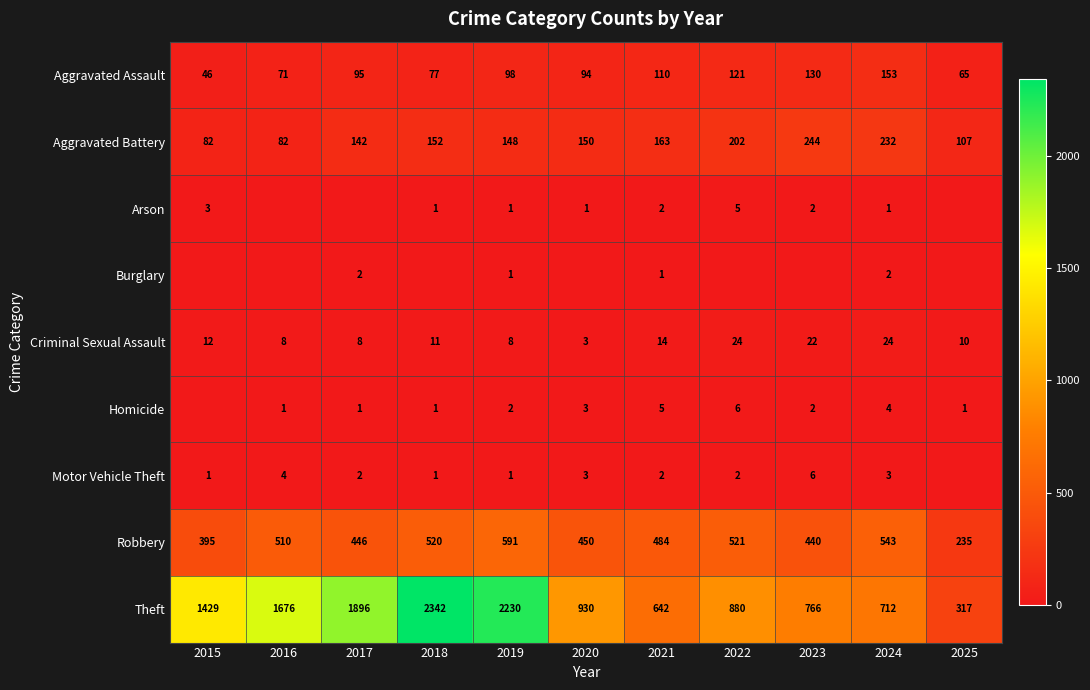

Read the Criminal Sexual Assault value at 2018, to the nearest 10.

10